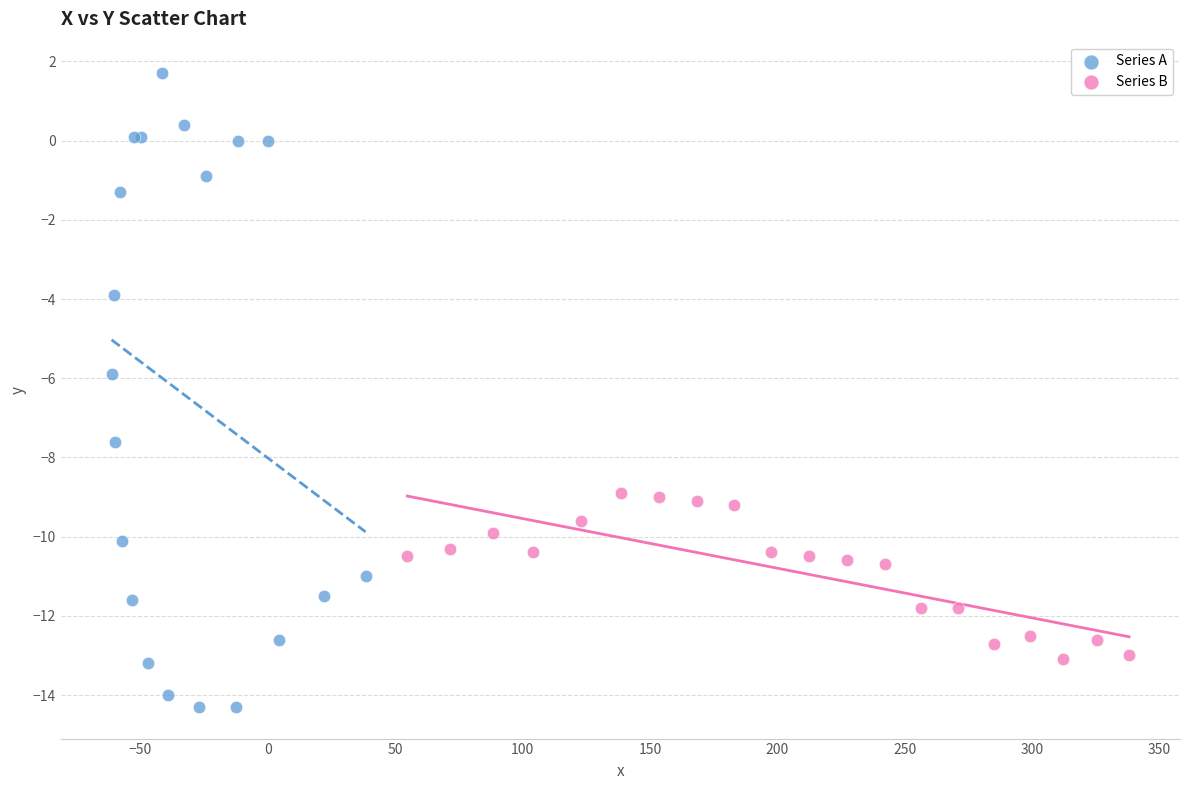

What are all the series names shown in the legend?

Series A, Series B